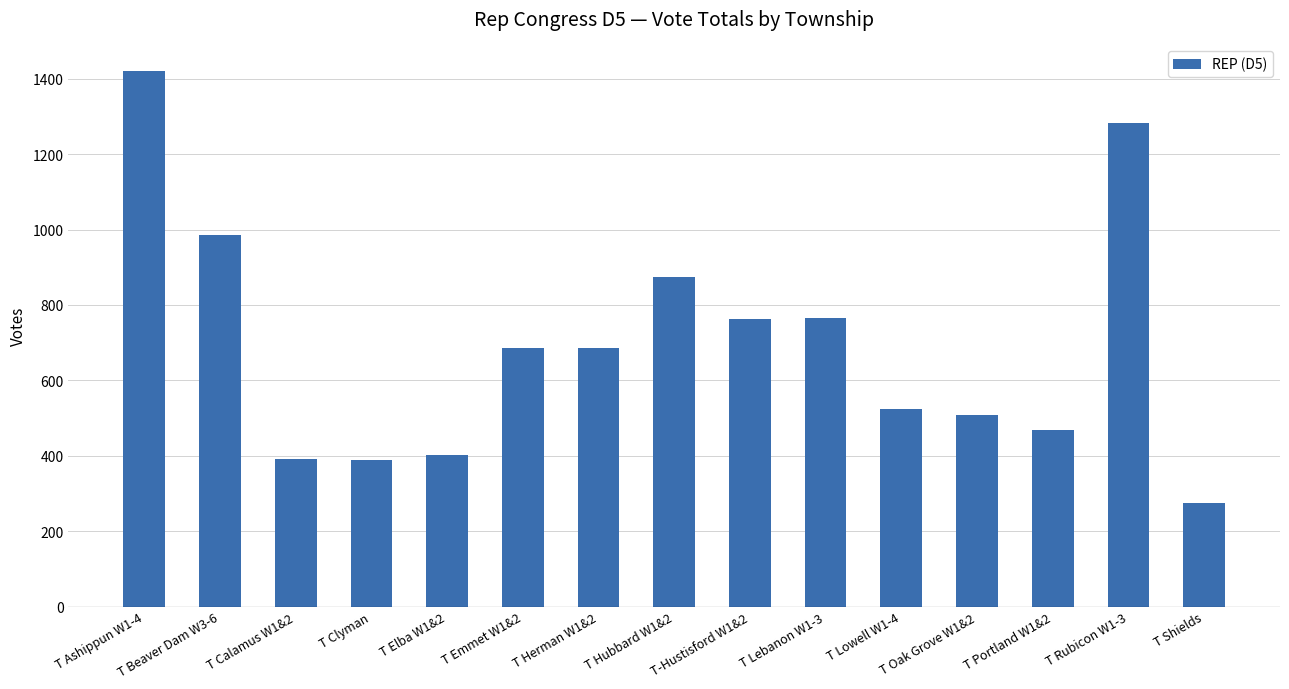

What position from the right is T Hubbard W1&2?

8